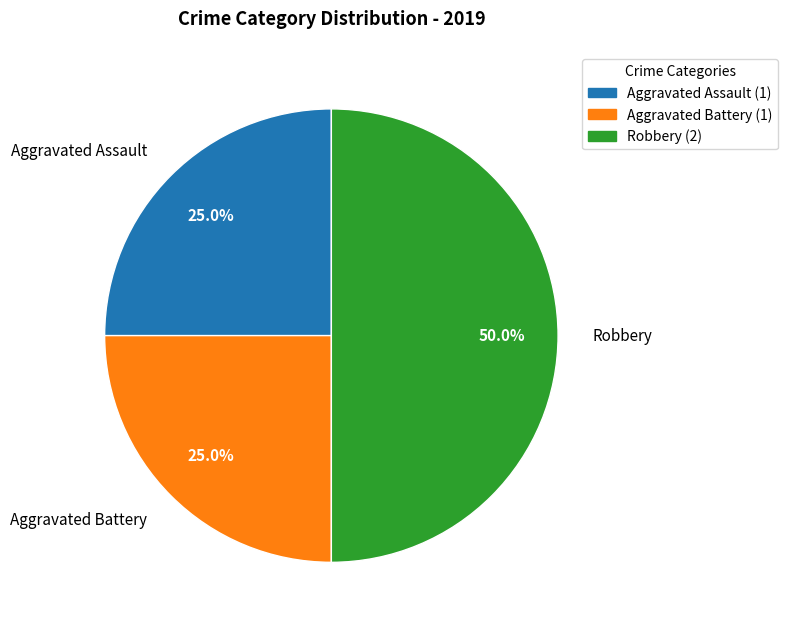

Approximately how many times larger is the value at Aggravated Assault compared to Aggravated Battery?

1.0